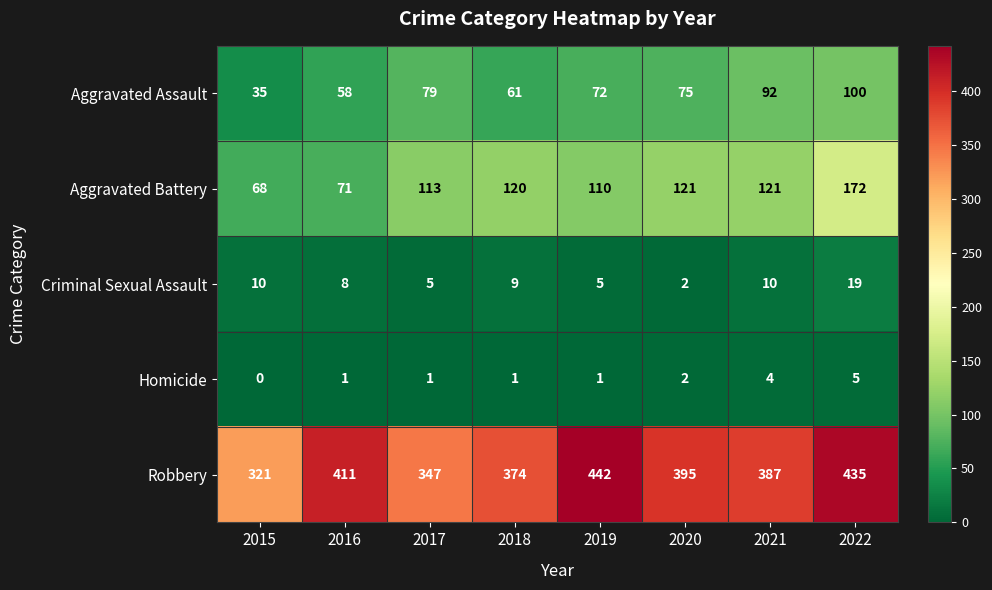

What is the spread (max minus min) of values at 2017?

346